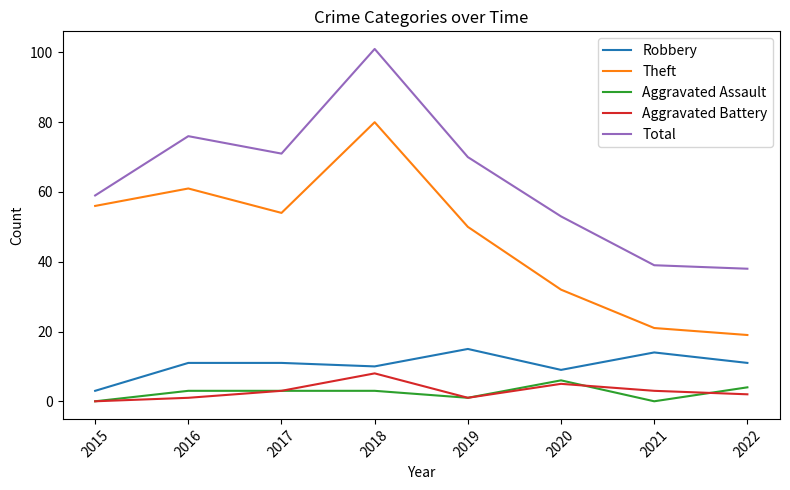

What are all the series names shown in the legend?

Robbery, Theft, Aggravated Assault, Aggravated Battery, Total